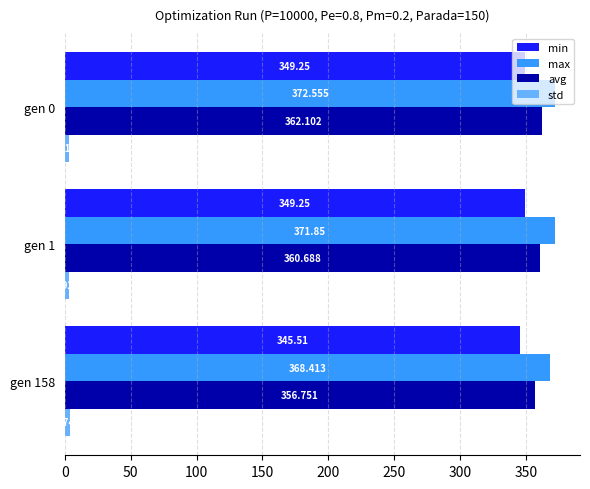

Which series has the largest range (max minus min)?

avg